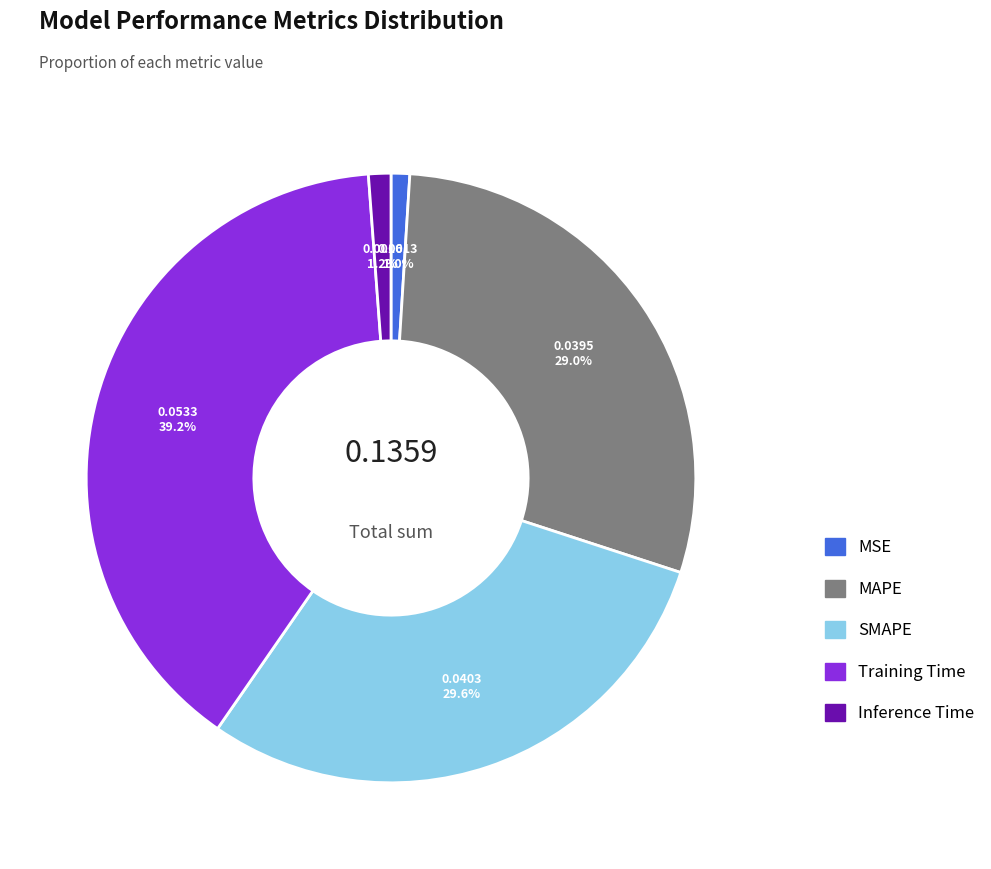

How many segments does this pie chart have?

5